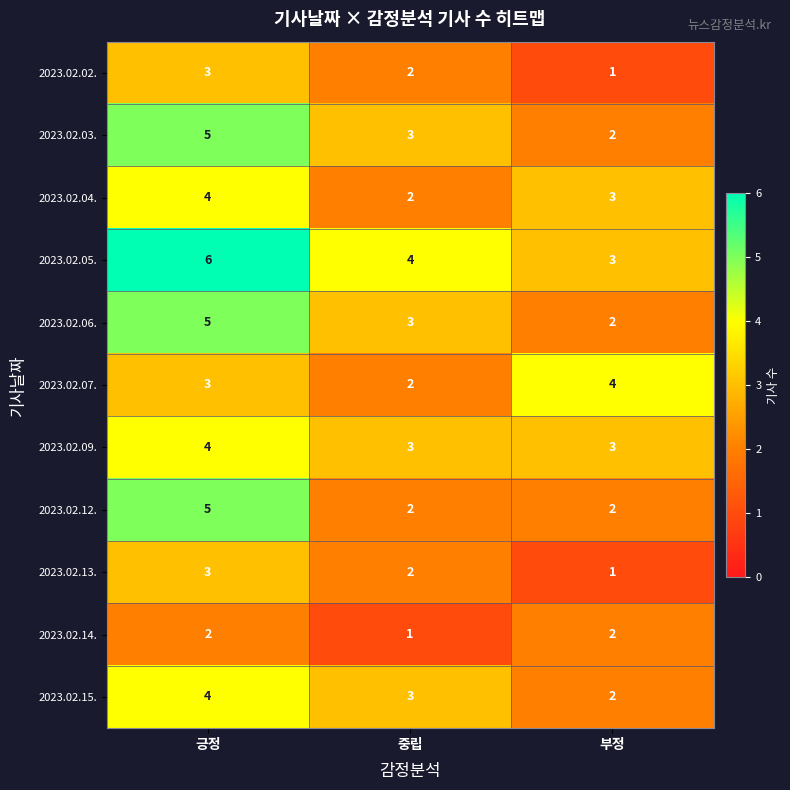

Count the 2023.02.14. values in the range 1 to 2.

3